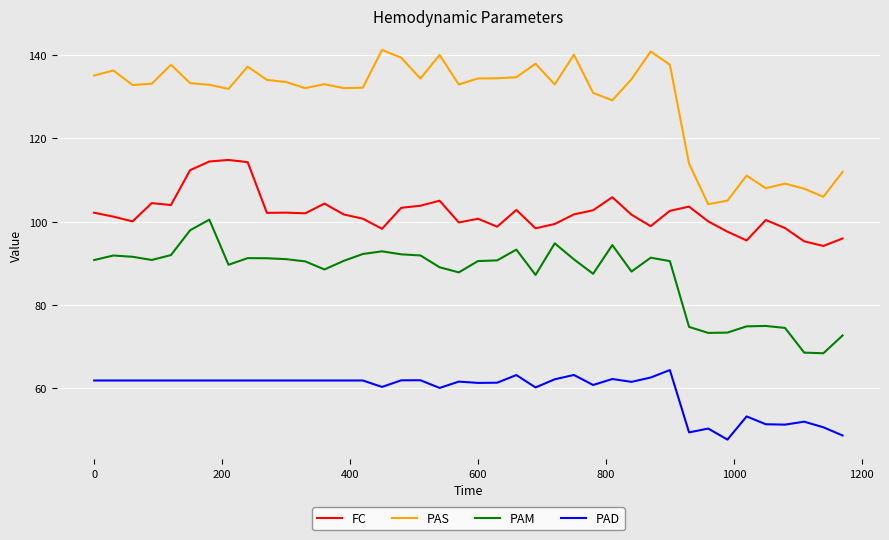

At how many categories does at least one series exceed 60?

40